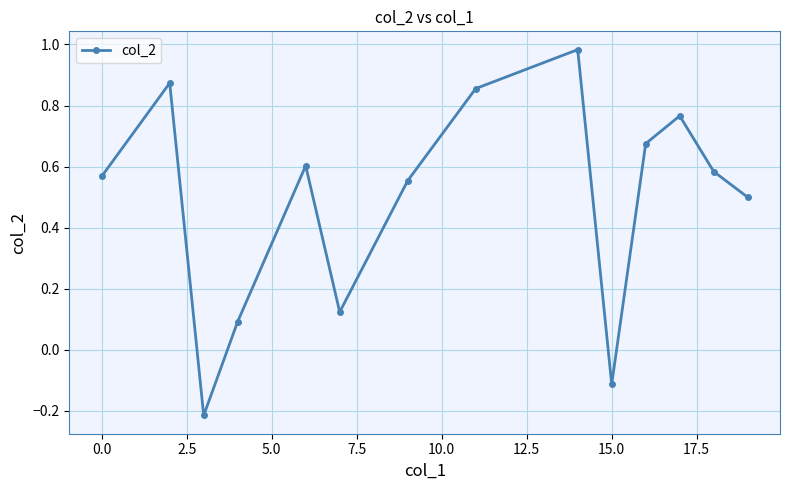

How many interior local valleys (lower than both neighbors) does the data have?

3